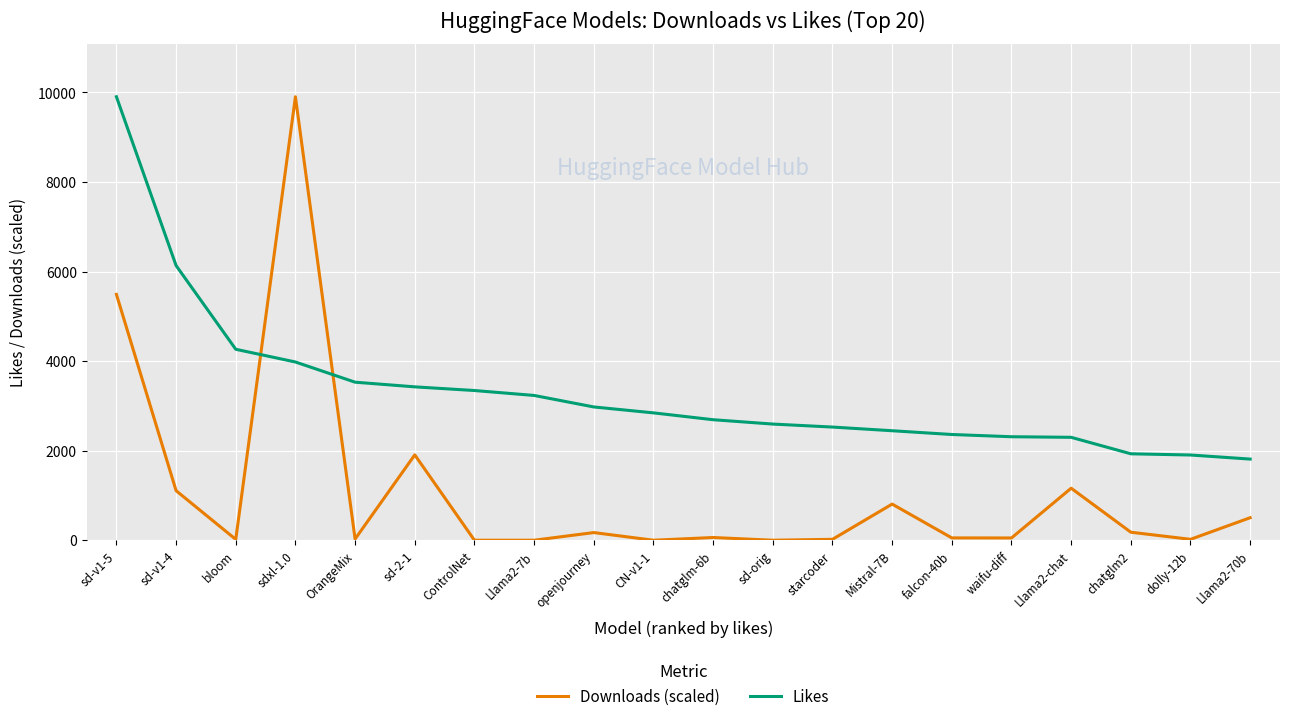

Where is Likes nearest to the value 5857?

sd-v1-4